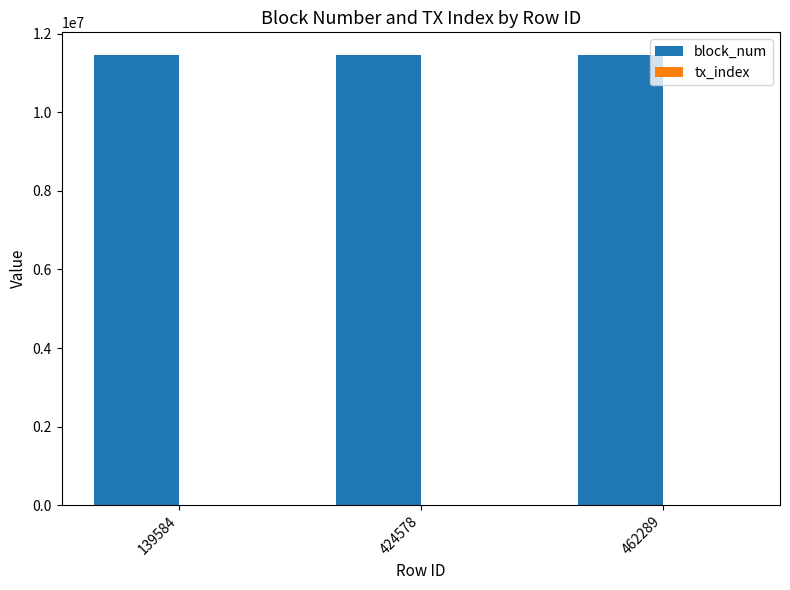

True or false: block_num has a value of 5699972 at 424578.

False